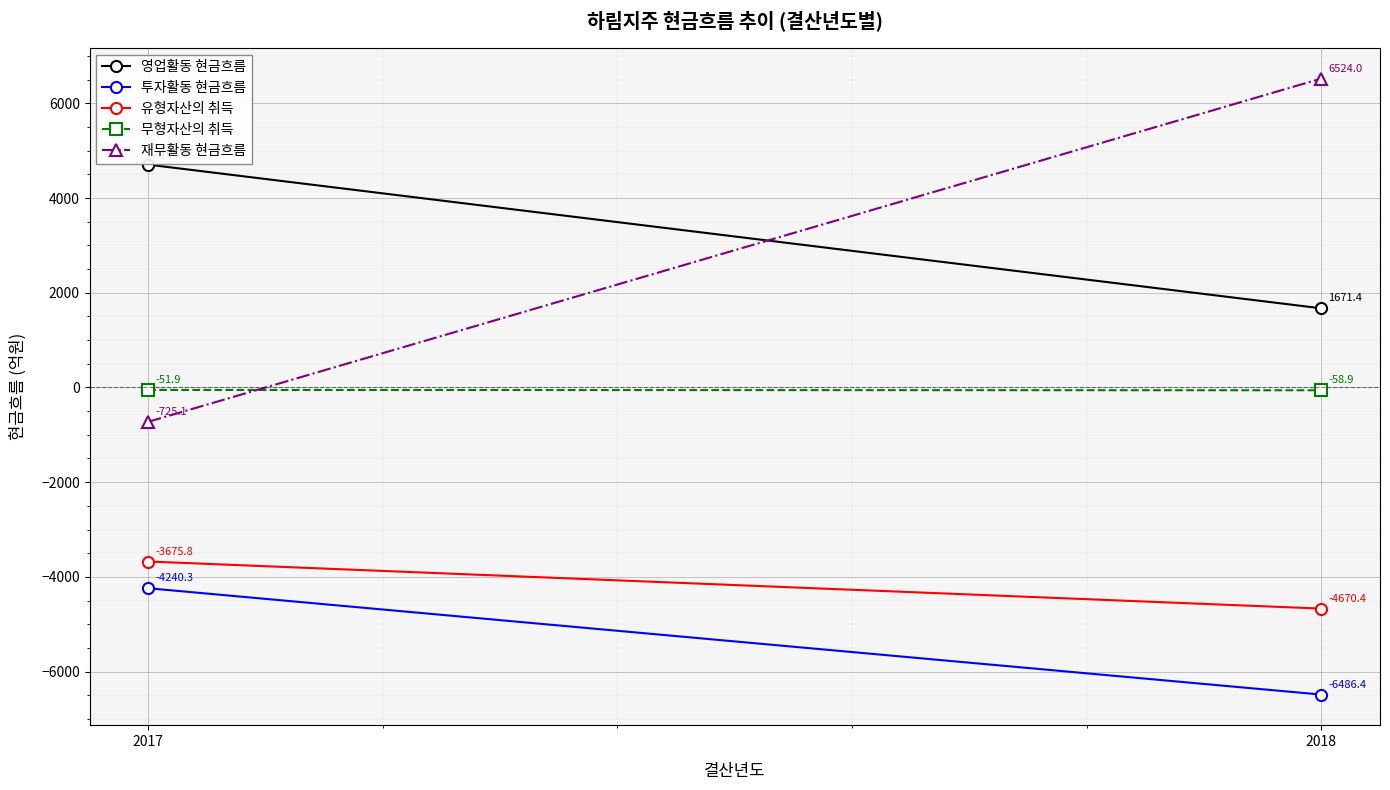

What is the average value of the 무형자산의 취득 series?

-55.4